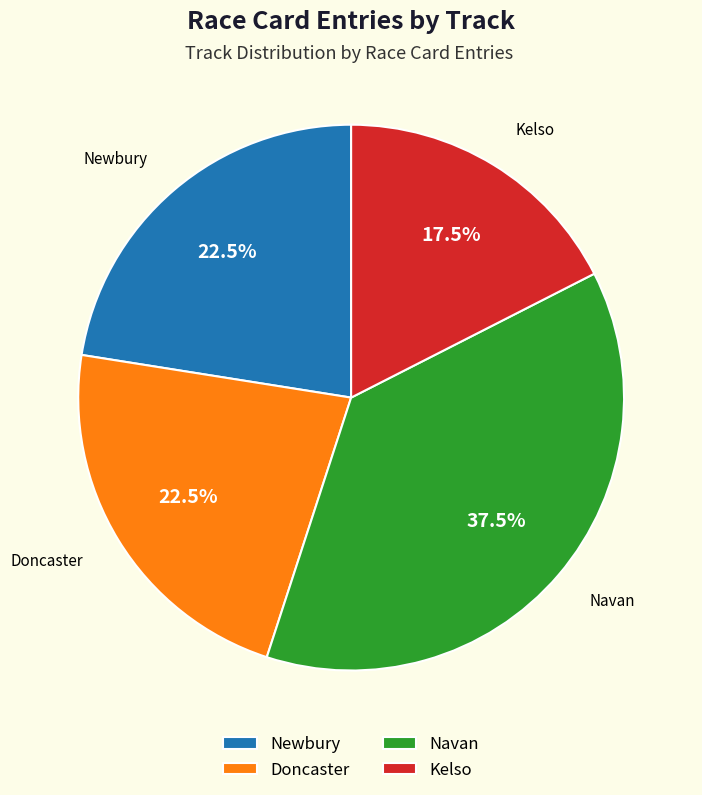

Approximately how many times larger is the value at Doncaster compared to Kelso?

1.3